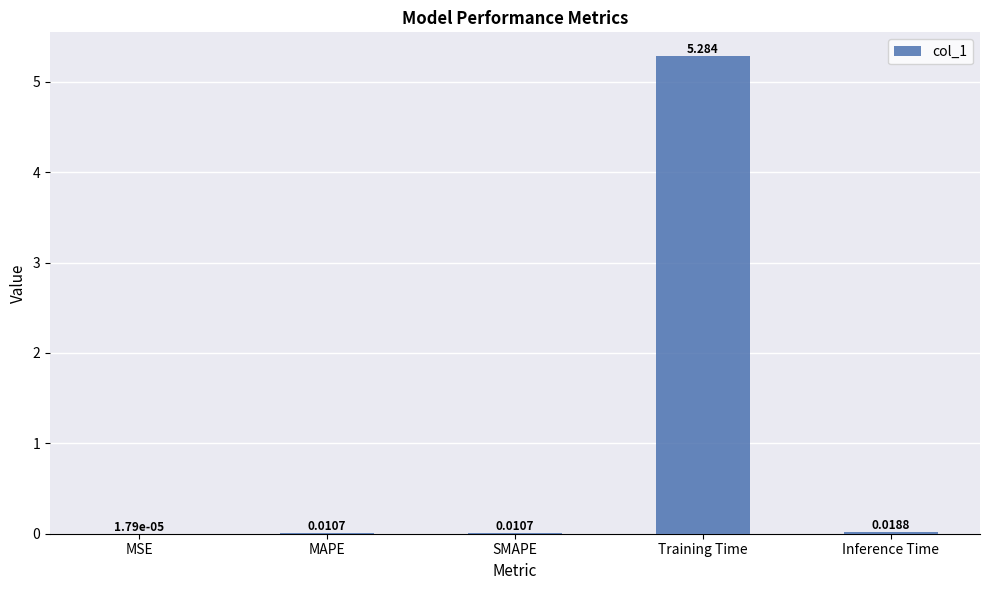

Are the bars grouped side by side (vs. stacked)?

No